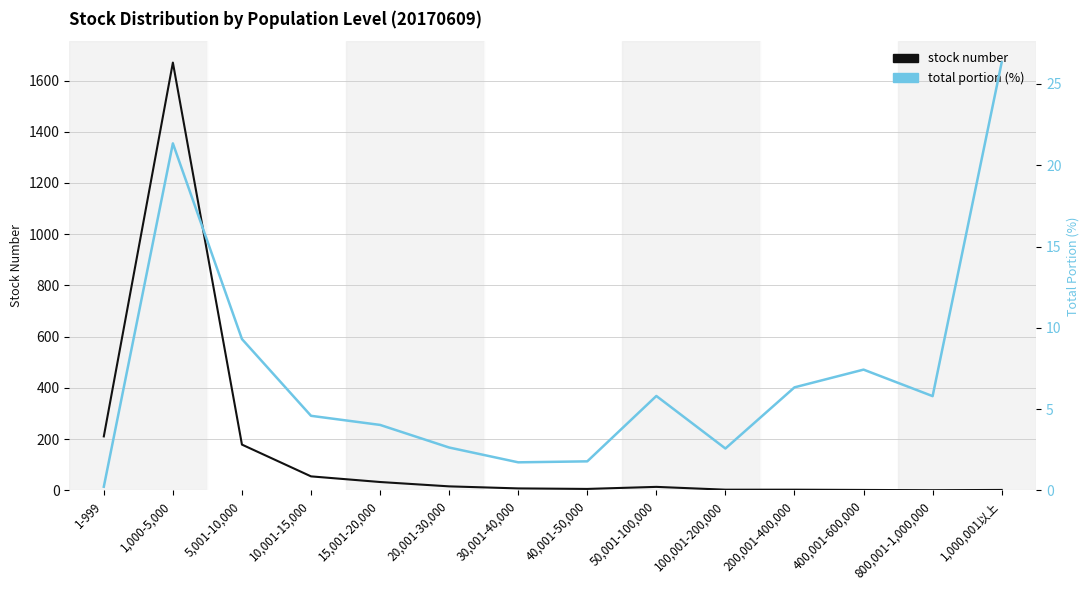

What are all the series names shown in the legend?

stock number, total portion (%)